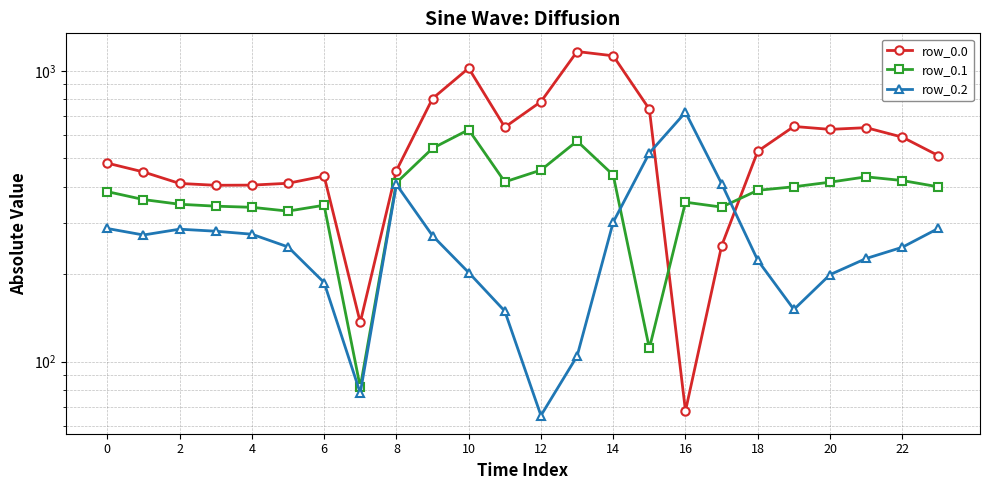

Which series has the largest range (max minus min)?

row_0.0